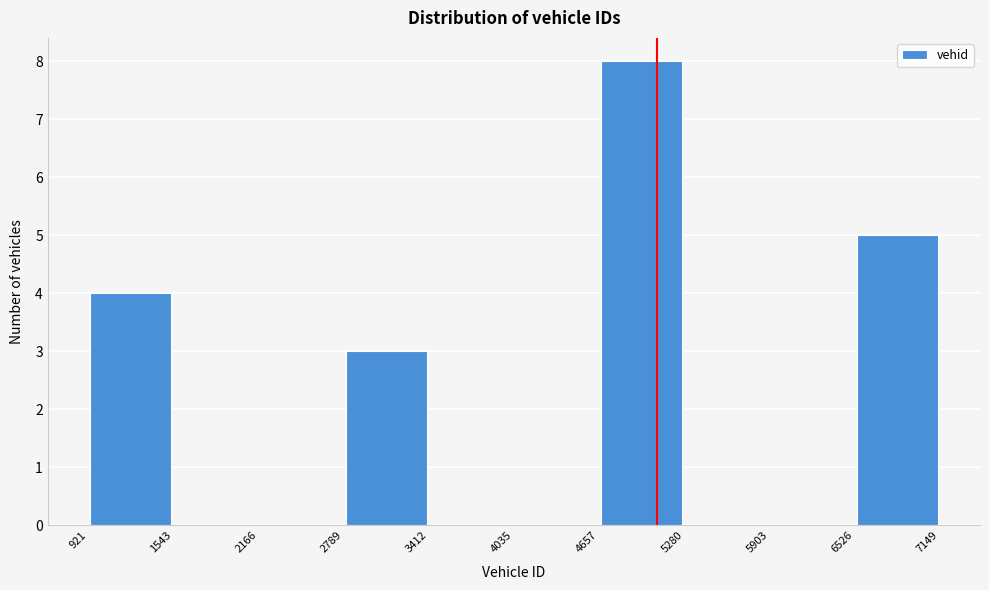

Reading left to right, list every bar in this chart as the range it spans on the x-axis followed by its height. The values are not printed on the chart, so give them approximately, as read against the axis.

921 to 1543: 4
1543 to 2166: 0
2166 to 2789: 0
2789 to 3412: 3
3412 to 4035: 0
4035 to 4657: 0
4657 to 5280: 8
5280 to 5903: 0
5903 to 6526: 0
6526 to 7149: 5